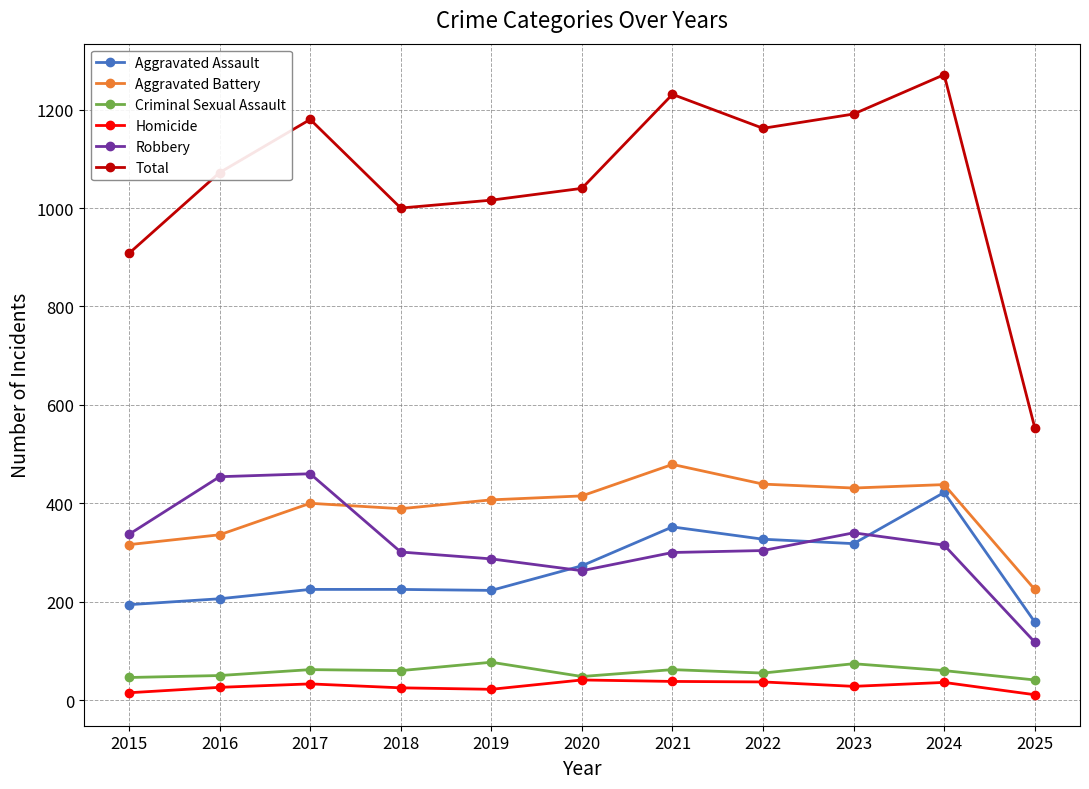

Which series has the largest range (max minus min)?

Total